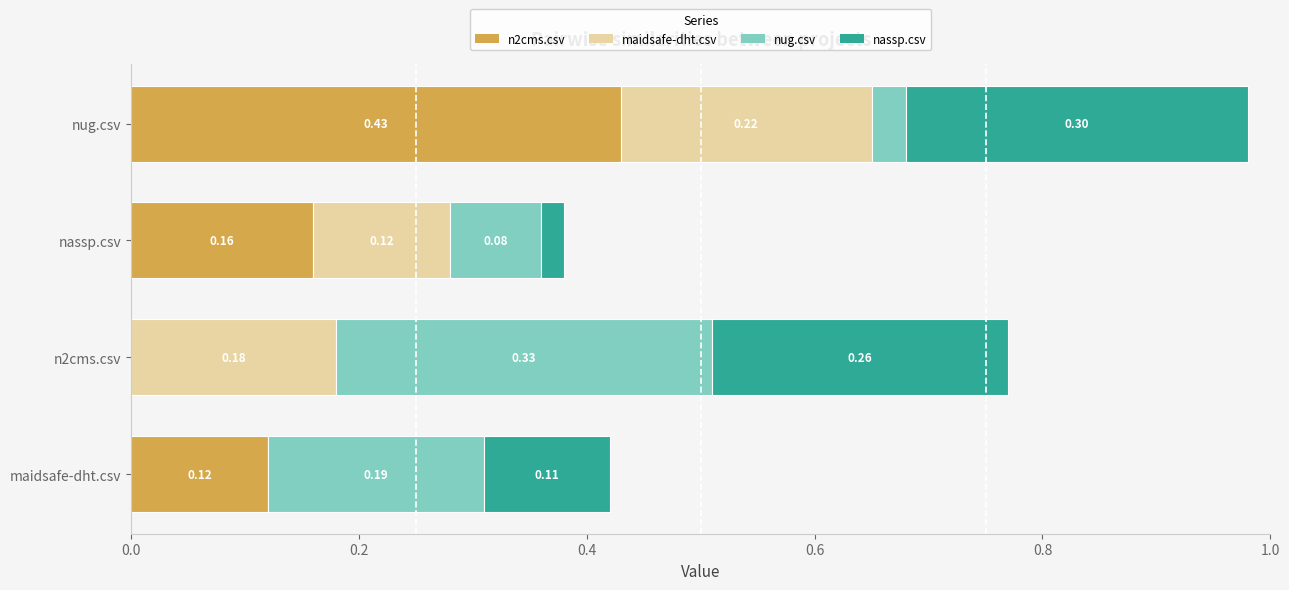

At which category is the sum across all series the highest?

nug.csv